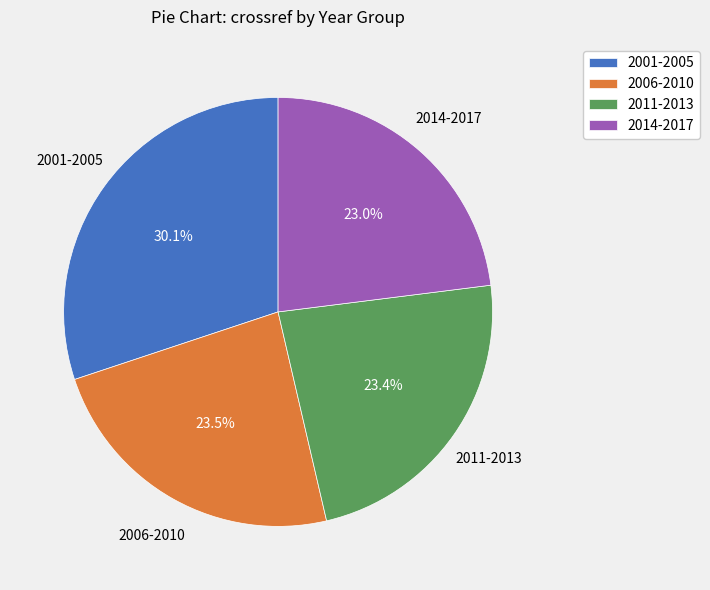

Is there a majority slice in this chart?

No